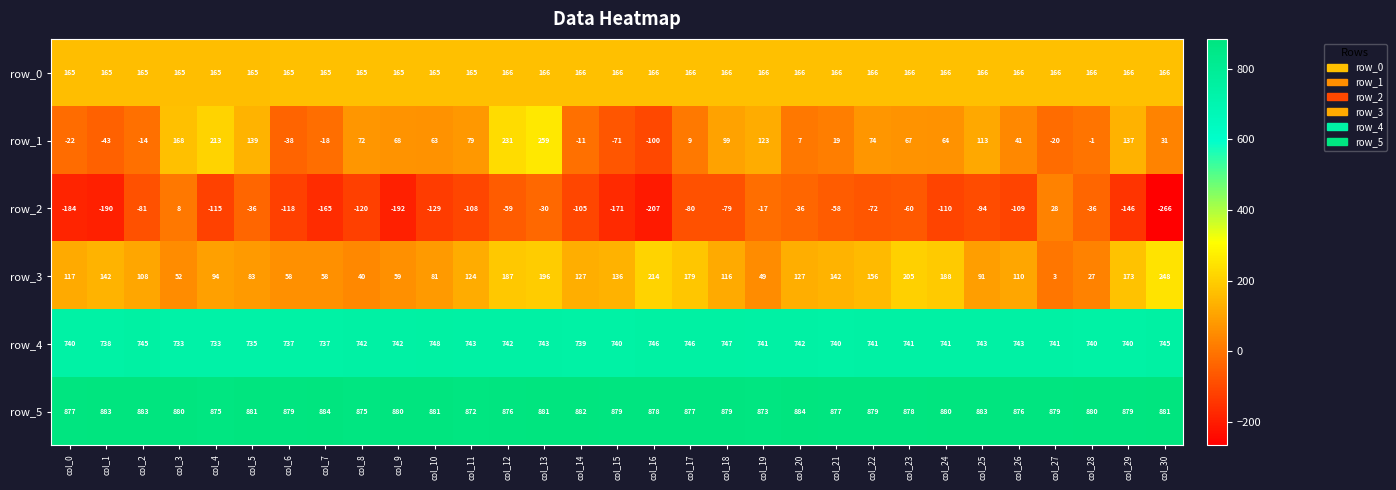

The value of row_3 at col_14 is 127. True or false?

True